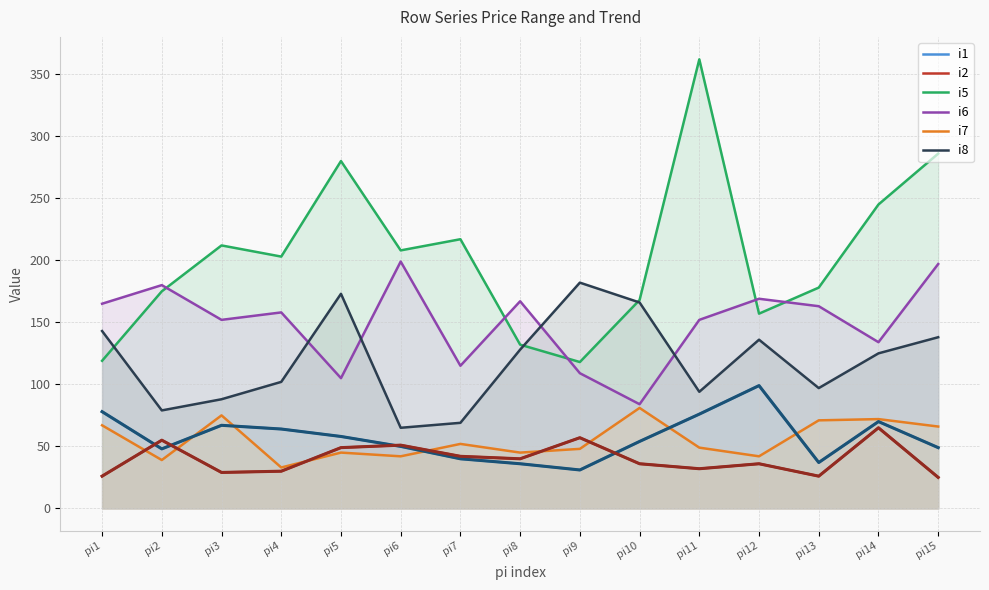

How many data points in i6 are above 158?

7